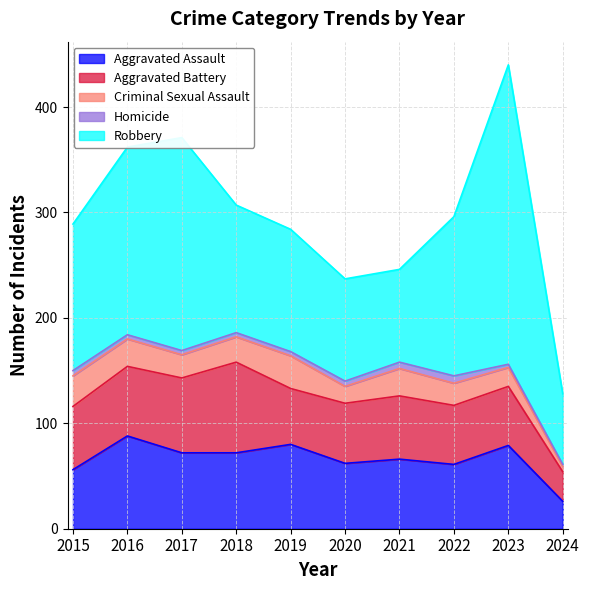

What is the value of the Aggravated Battery point at the 8th from the left?

56